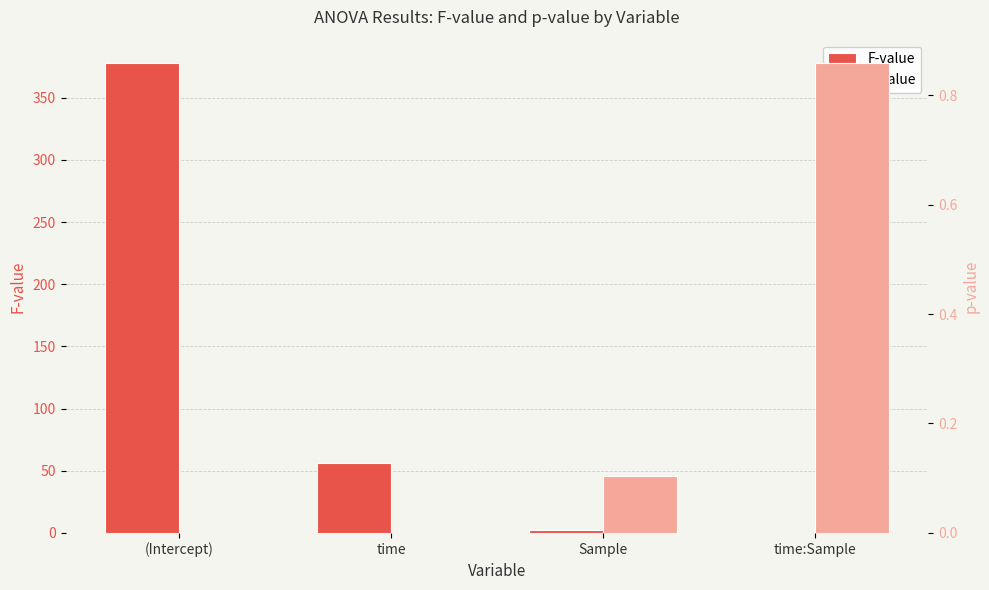

The p-value series shows 0.3 at (Intercept). True or false?

False